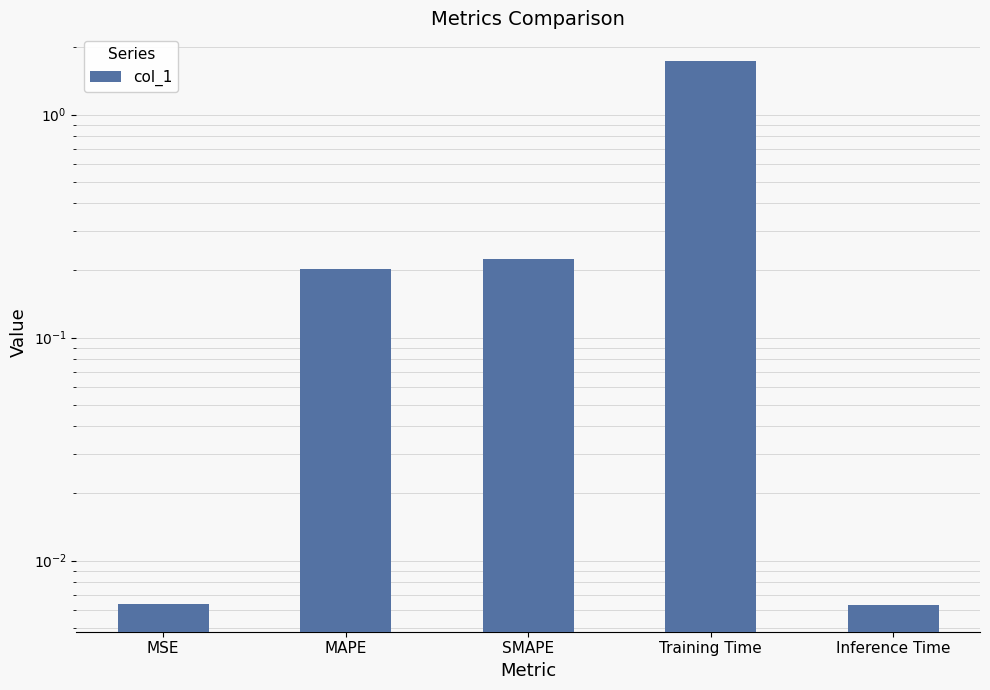

Are the bars grouped side by side (vs. stacked)?

No